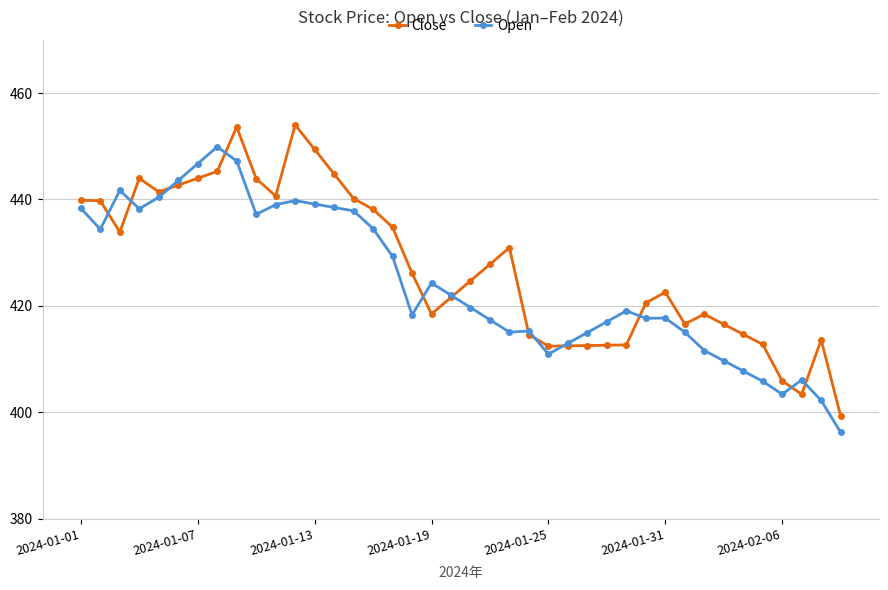

What are all the series names shown in the legend?

Close, Open